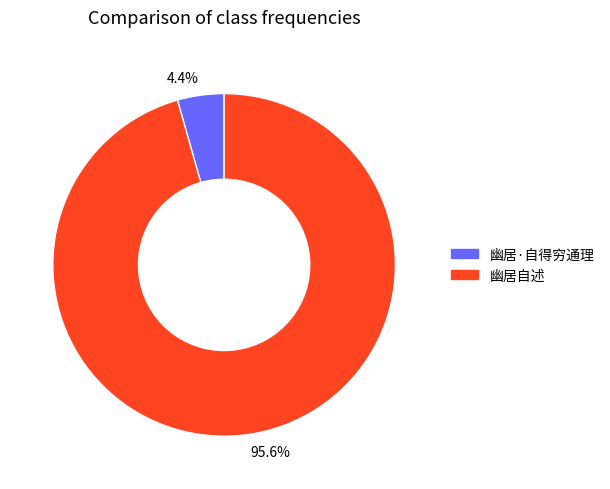

What is the majority slice?

幽居自述